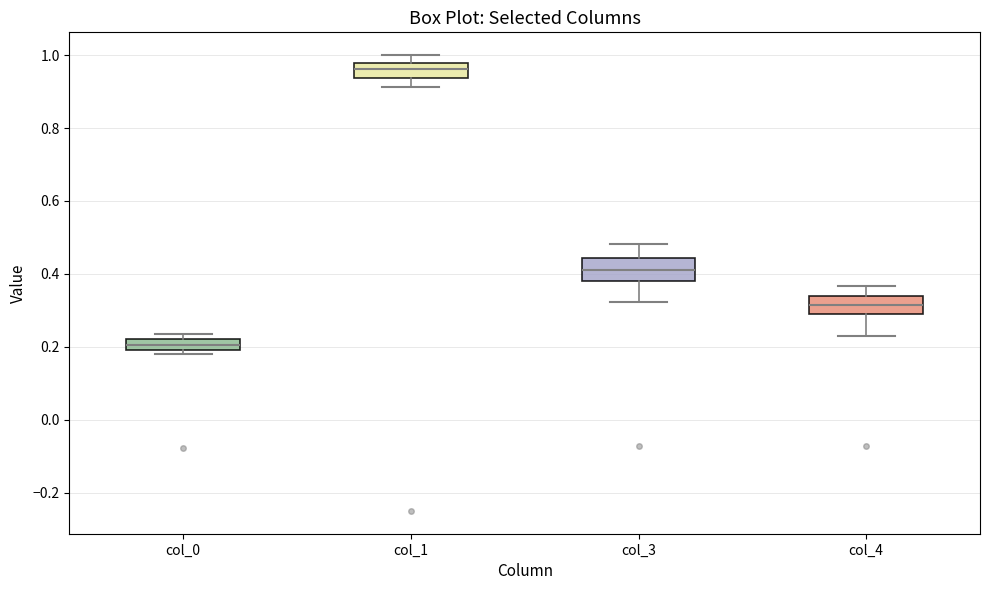

Where is the lower edge of the box for col_1 on the y-axis? The values are not printed on the chart, so give them approximately, as read against the axis.

0.94